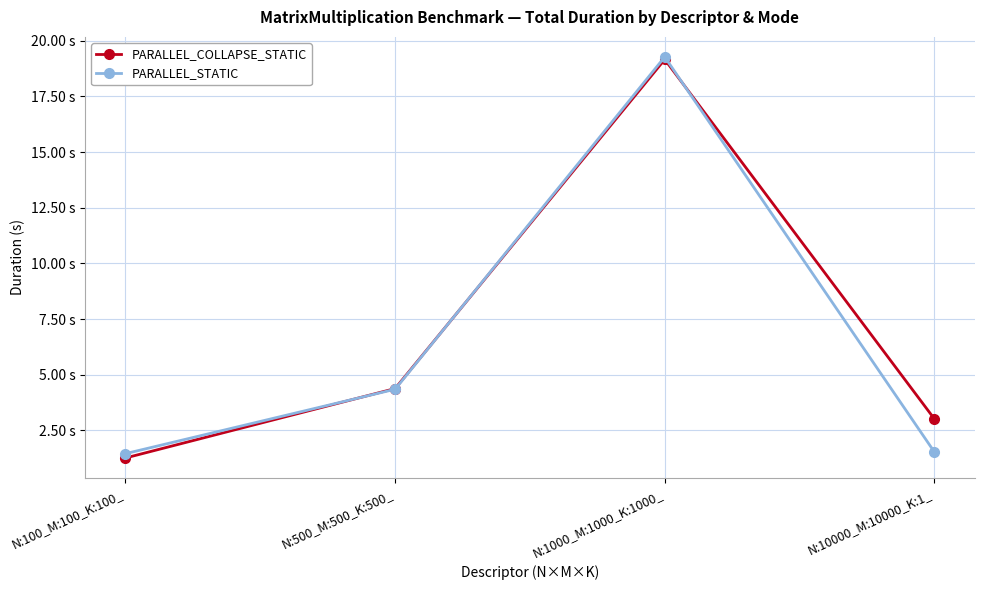

Is the value of PARALLEL_COLLAPSE_STATIC at N:1000_M:1000_K:1000_ greater than the value of PARALLEL_STATIC at N:10000_M:10000_K:1_?

Yes